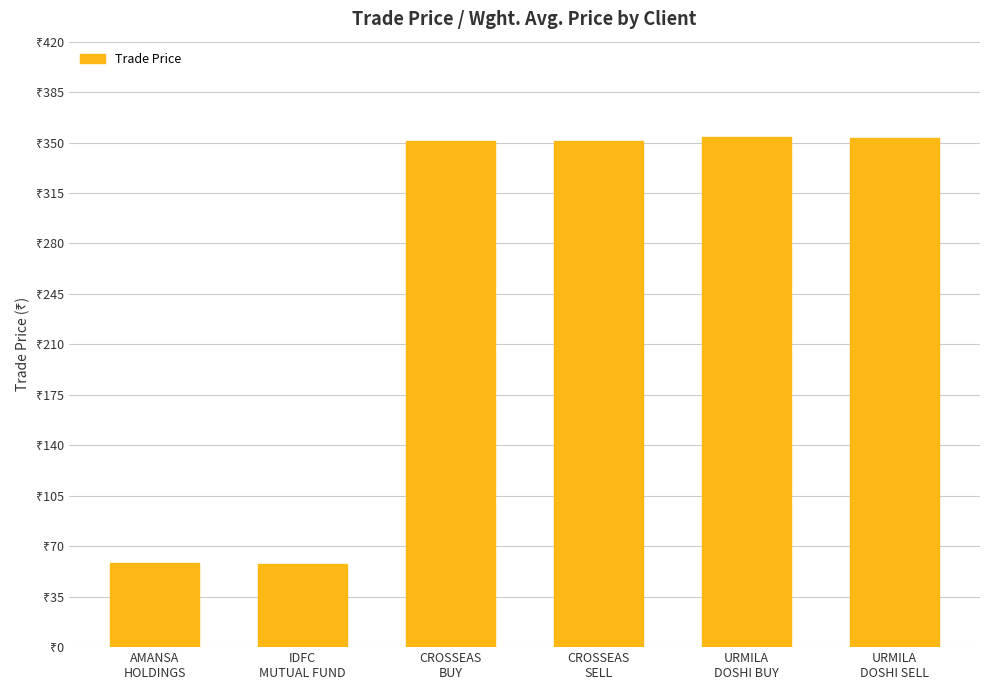

Does the chart contain any negative values?

No